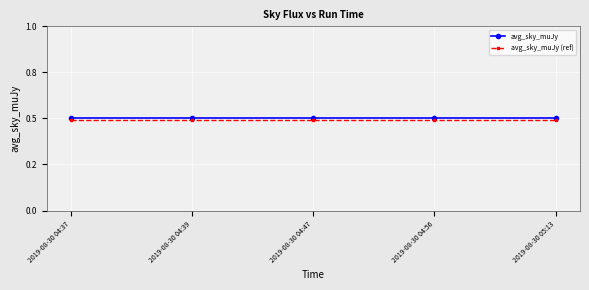

What are all the series names shown in the legend?

avg_sky_muJy, avg_sky_muJy (ref)